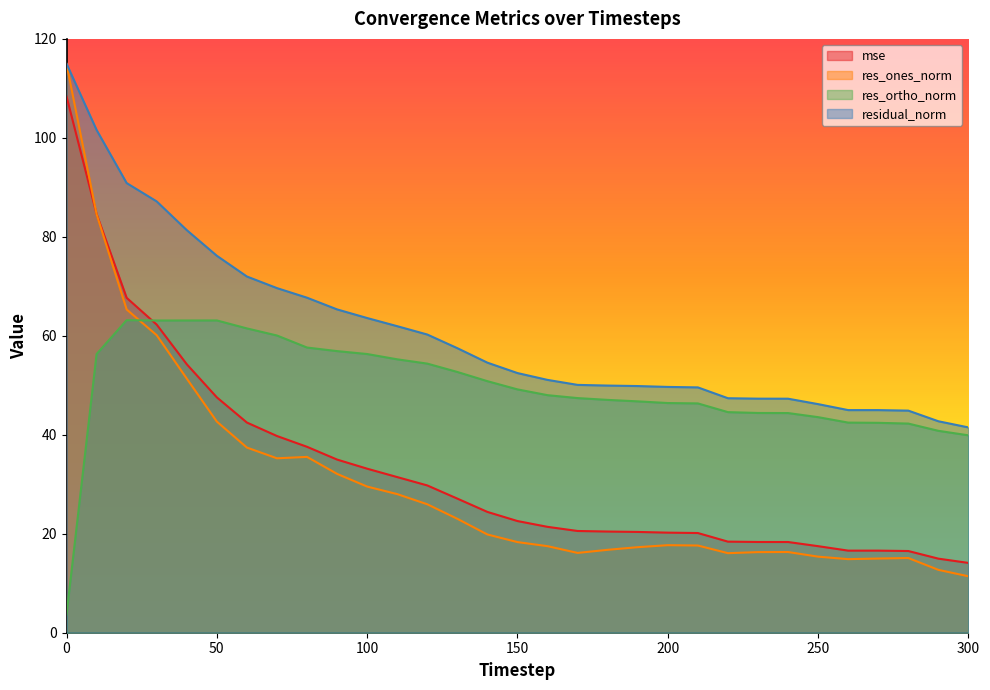

True or false: res_ones_norm and residual_norm cross at least once.

False